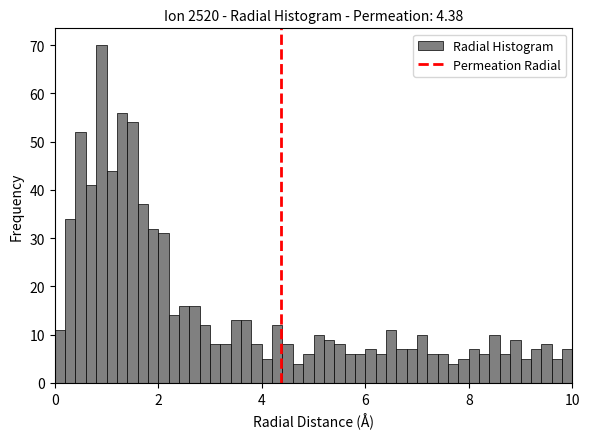

Read against the x-axis, roughly where is the centre of the tallest bar?

1.0